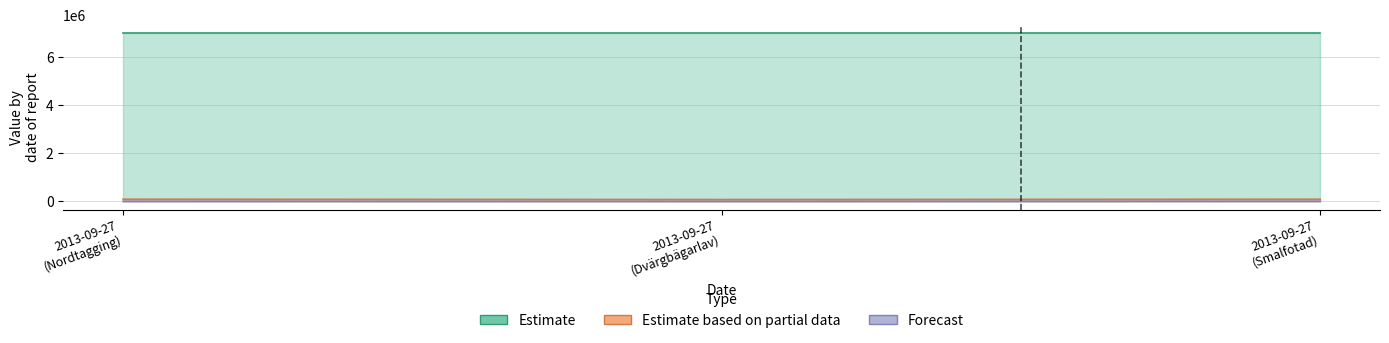

At 2013-09-27 (Nordtagging), list the series in order from largest to smallest.

Estimate, Estimate based on partial data, Forecast